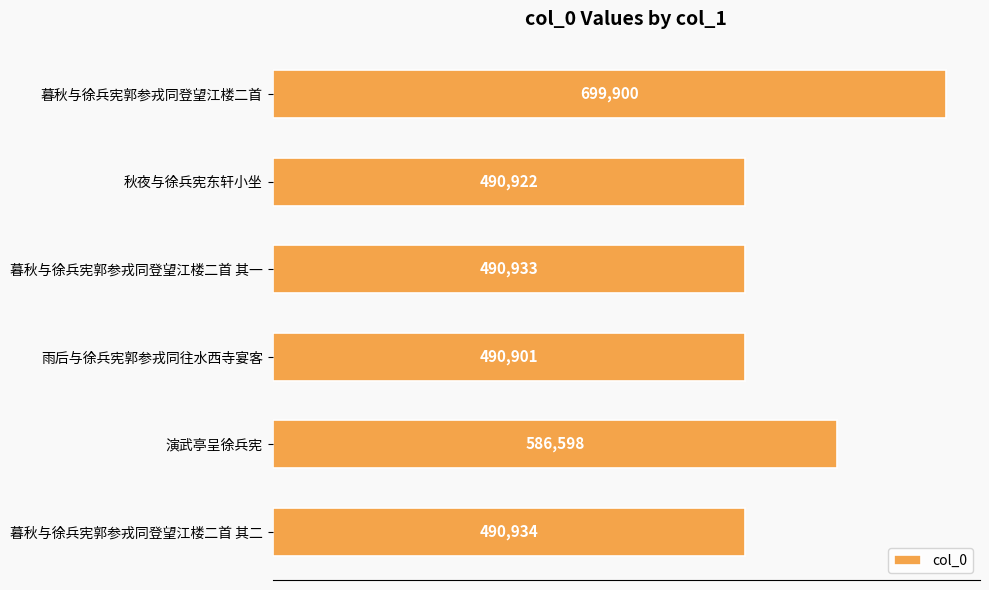

What is the difference between the second highest and second lowest values?

95676